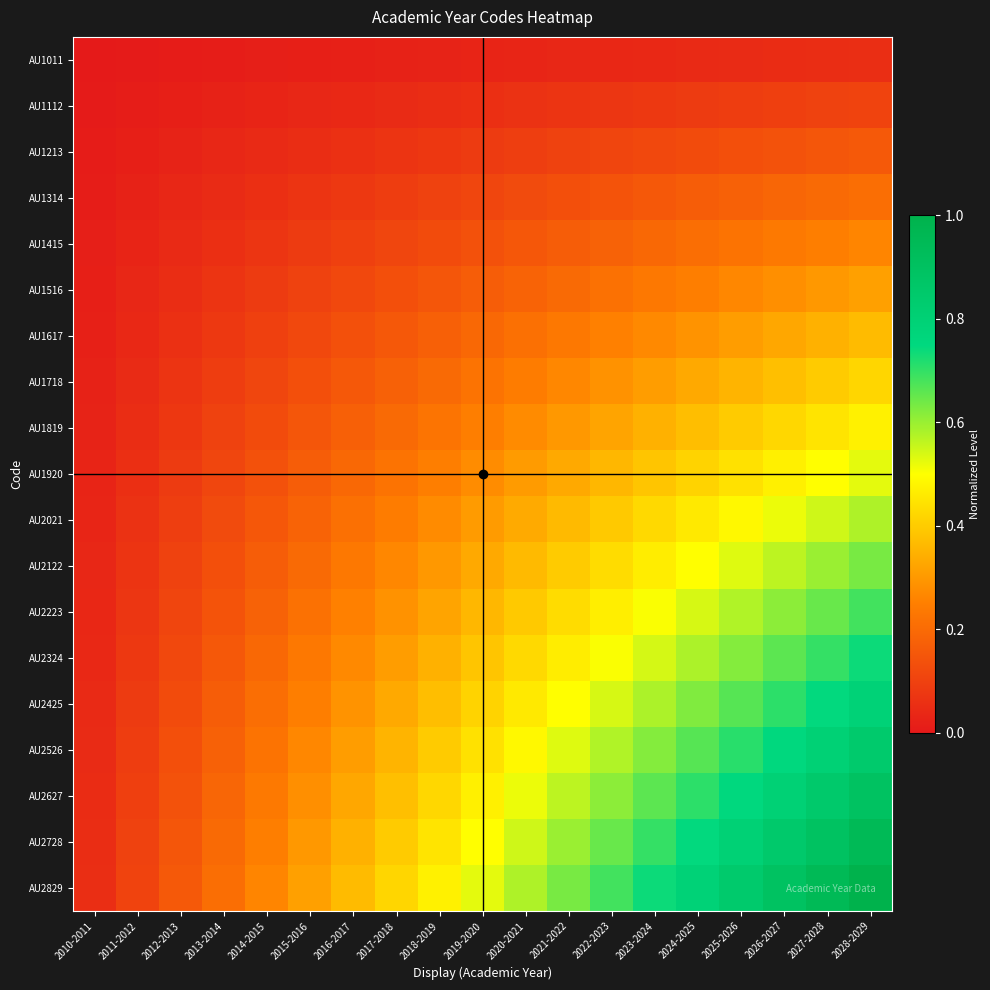

Which series has the largest total across all categories?

AU2829